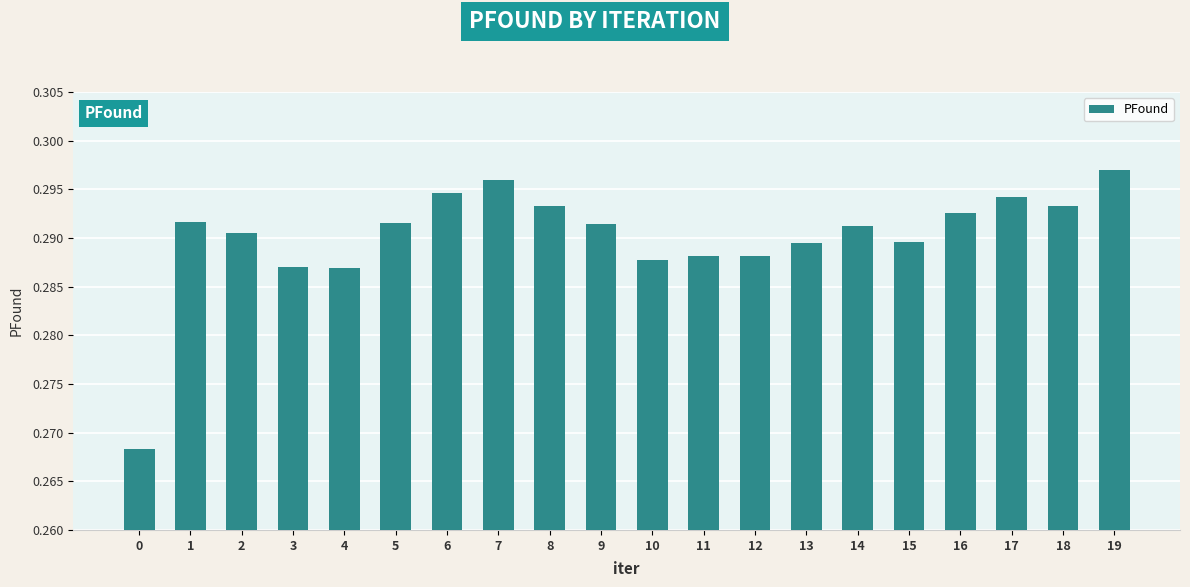

How many bars are there in total?

20